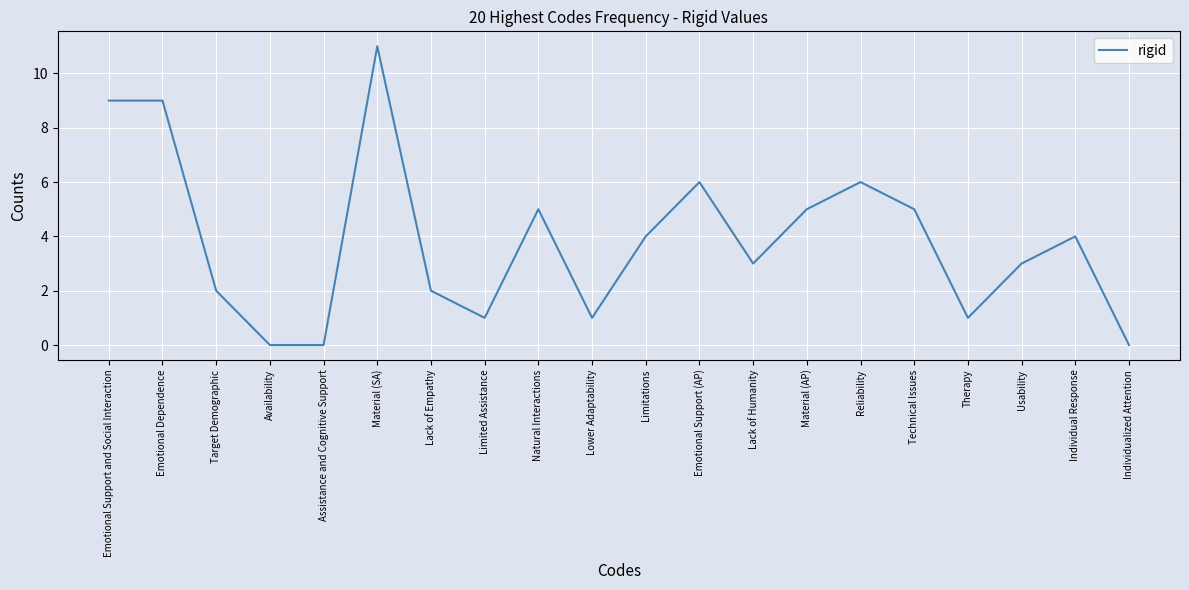

What position from the left is Material (AP)?

14